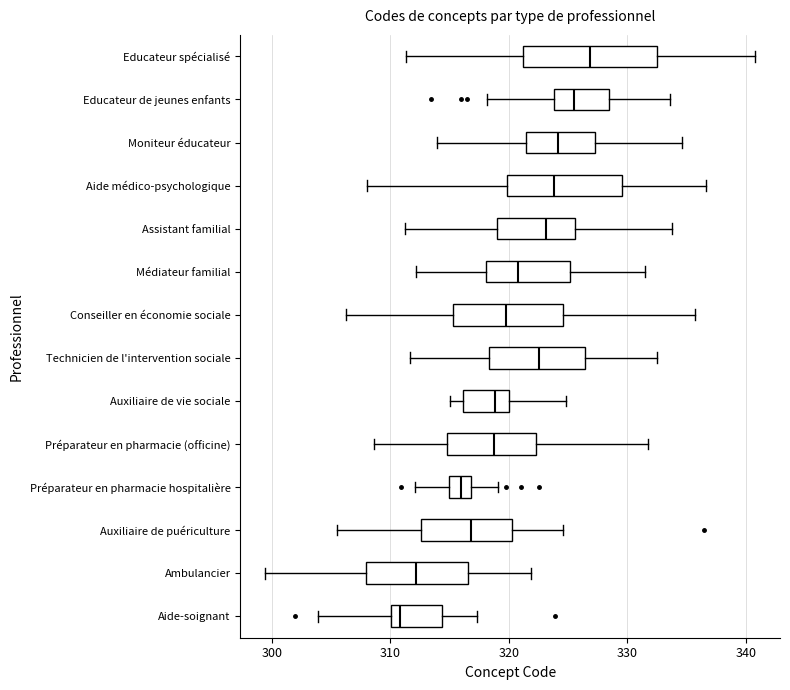

Reading bottom to top, read every box against the x-axis: the position of its median line, the range the box covers, and the ends of its whiskers. The values are not printed on the chart, so give them approximately, as read against the axis.

Aide-soignant: median 311, box 310 to 314, whiskers 304 to 317
Ambulancier: median 312, box 308 to 317, whiskers 299 to 322
Auxiliaire de puériculture: median 317, box 313 to 320, whiskers 305 to 325
Préparateur en pharmacie hospitalière: median 316, box 315 to 317, whiskers 312 to 319
Préparateur en pharmacie (officine): median 319, box 315 to 322, whiskers 309 to 332
Auxiliaire de vie sociale: median 319, box 316 to 320, whiskers 315 to 325
Technicien de l'intervention sociale: median 323, box 318 to 326, whiskers 312 to 332
Conseiller en économie sociale: median 320, box 315 to 325, whiskers 306 to 336
Médiateur familial: median 321, box 318 to 325, whiskers 312 to 331
Assistant familial: median 323, box 319 to 326, whiskers 311 to 334
Aide médico-psychologique: median 324, box 320 to 330, whiskers 308 to 337
Moniteur éducateur: median 324, box 321 to 327, whiskers 314 to 335
Educateur de jeunes enfants: median 326, box 324 to 328, whiskers 318 to 334
Educateur spécialisé: median 327, box 321 to 333, whiskers 311 to 341